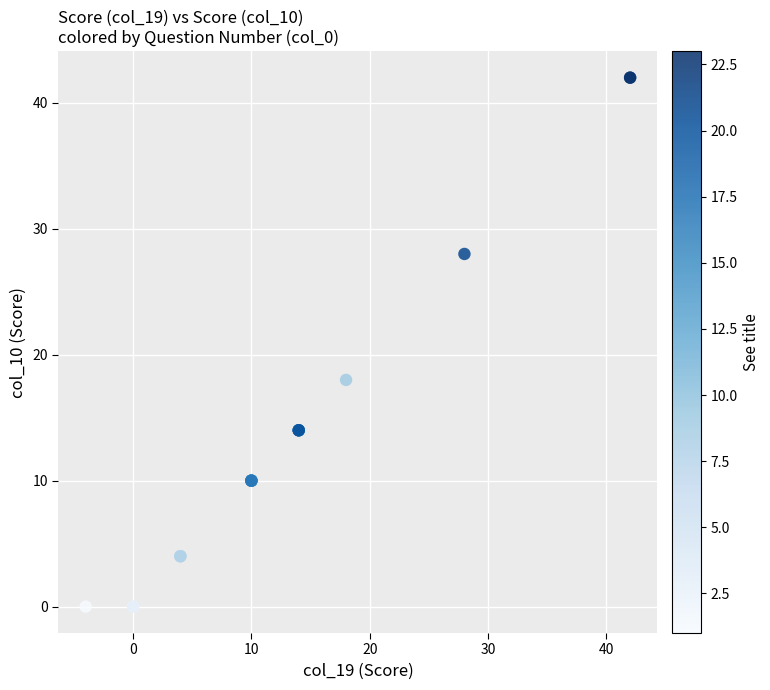

What Y value in the scatter plot is closest to 21?

18